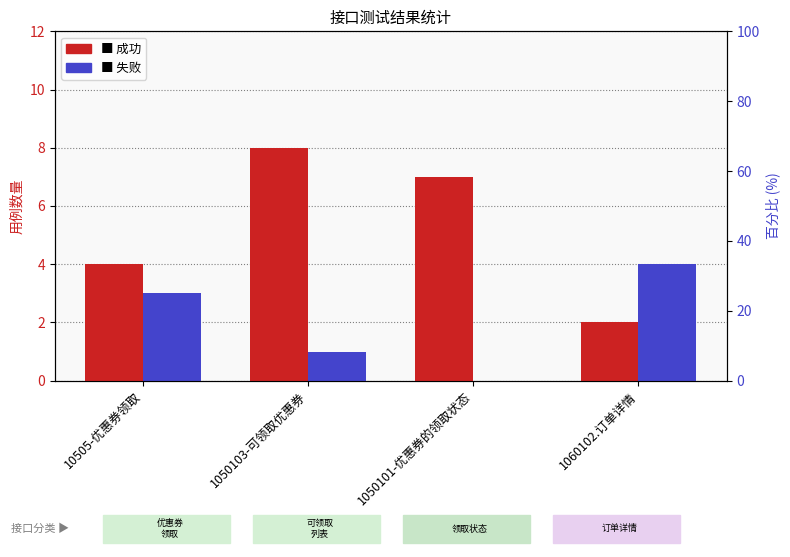

How many groups of bars are there?

4